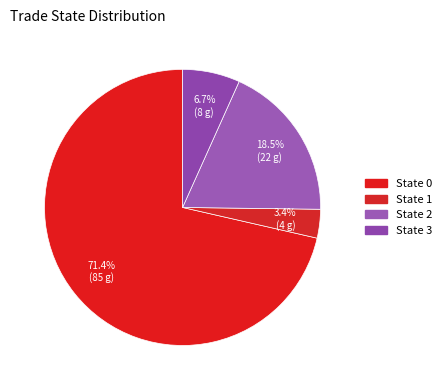

Rank the categories by value from lowest to highest.

1, 3, 2, 0